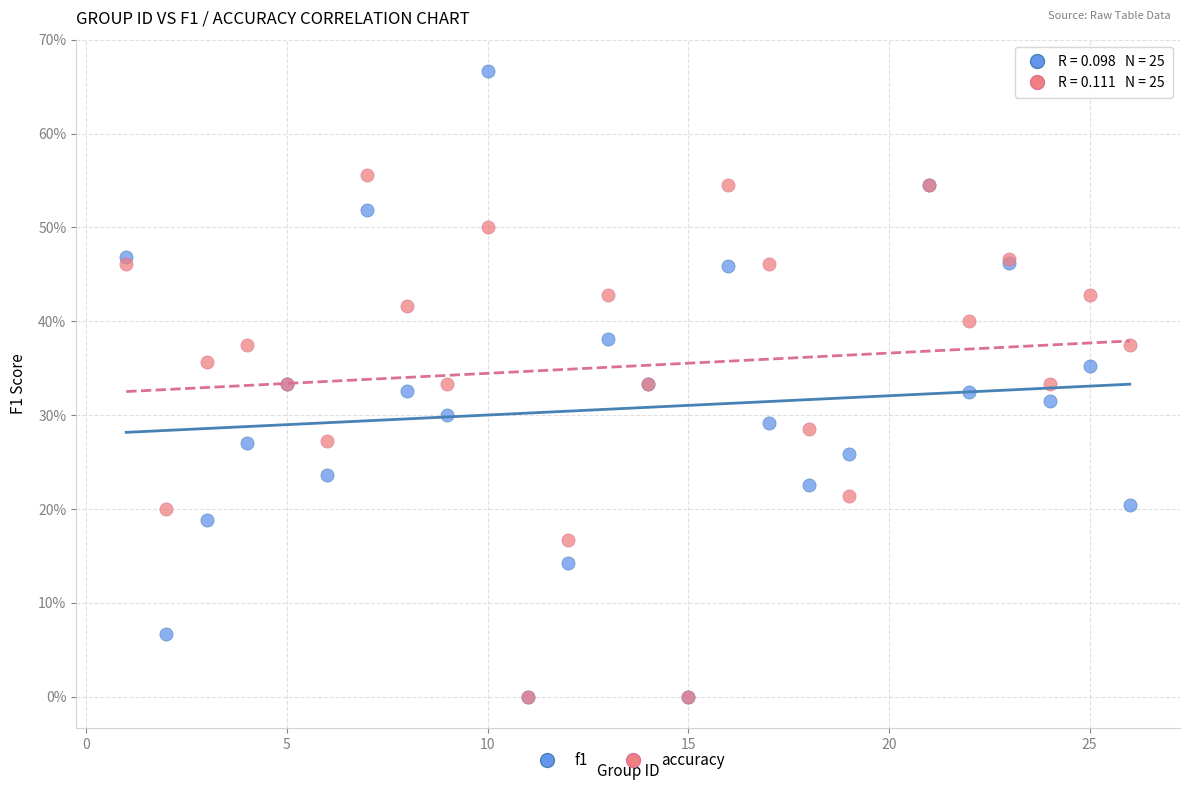

Which series reaches the maximum Y coordinate?

f1